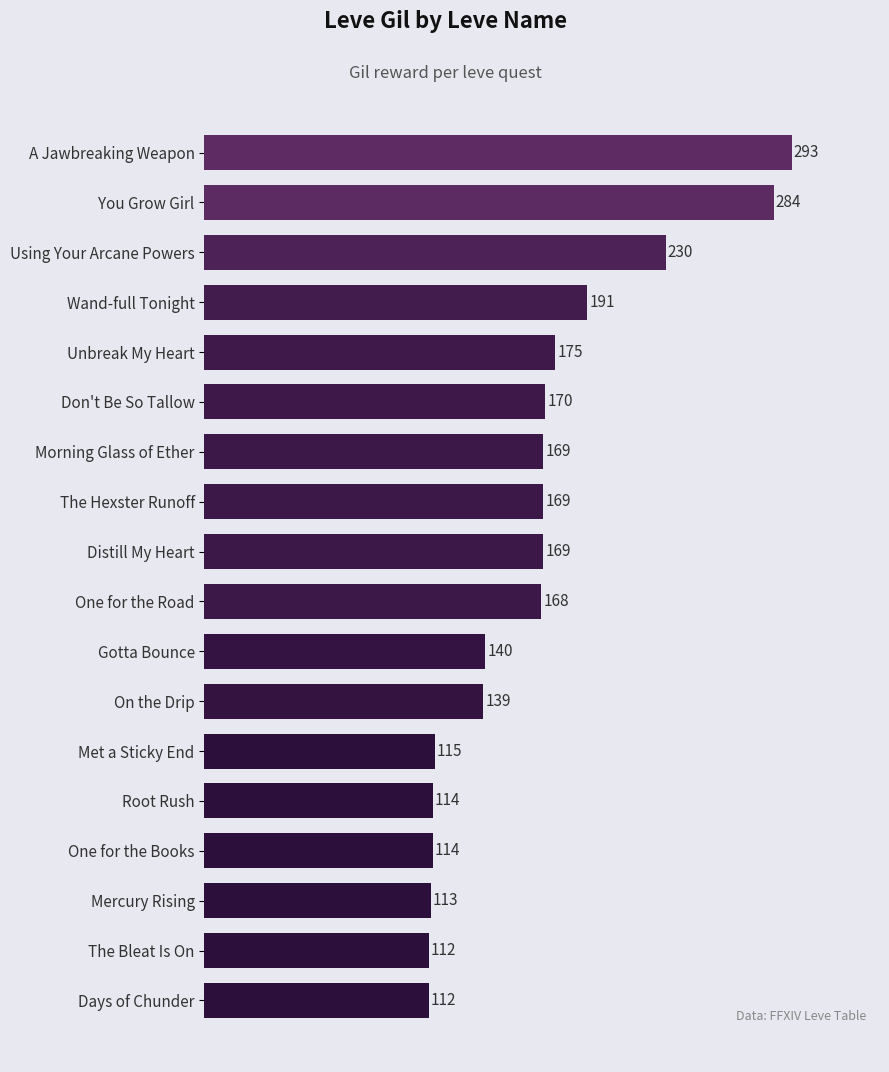

What is the approximate value at Root Rush, to the nearest 50?

100